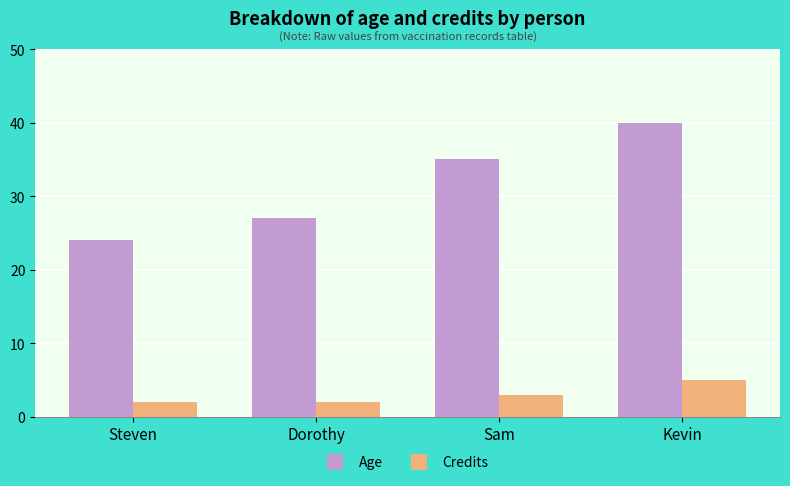

What is the difference between the maximum and minimum values in the Age series?

16